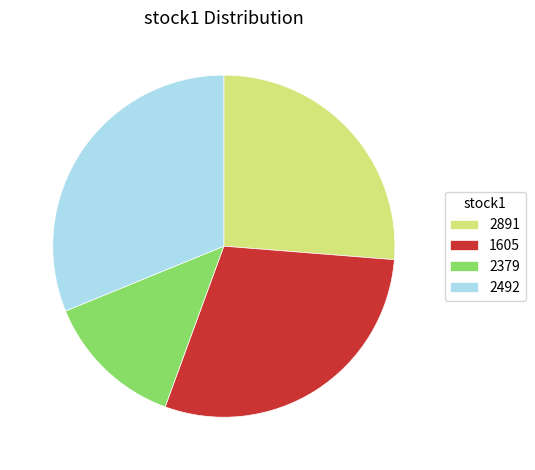

Combined, do 1605 and 2379 account for over 50%?

No